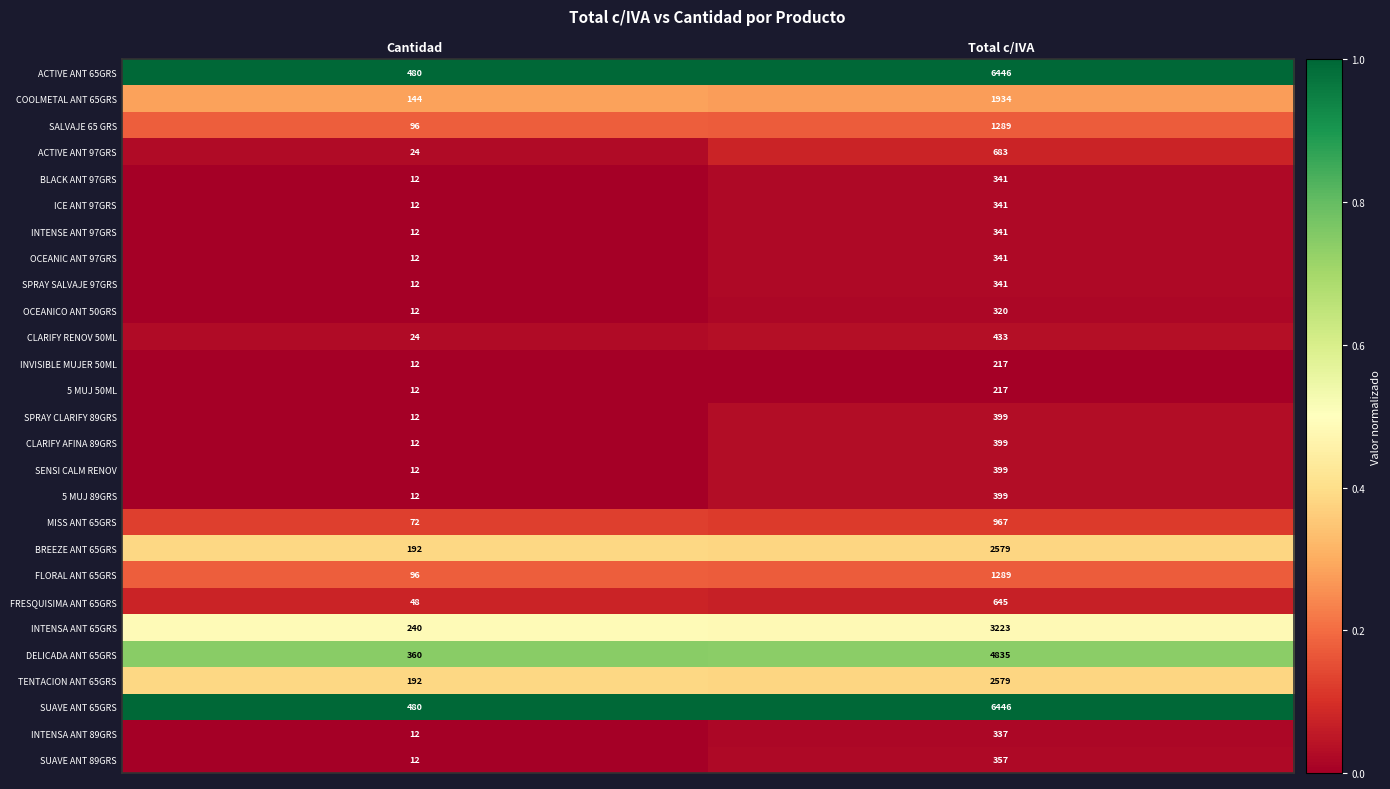

At which category is the sum across all series the highest?

Total c/IVA